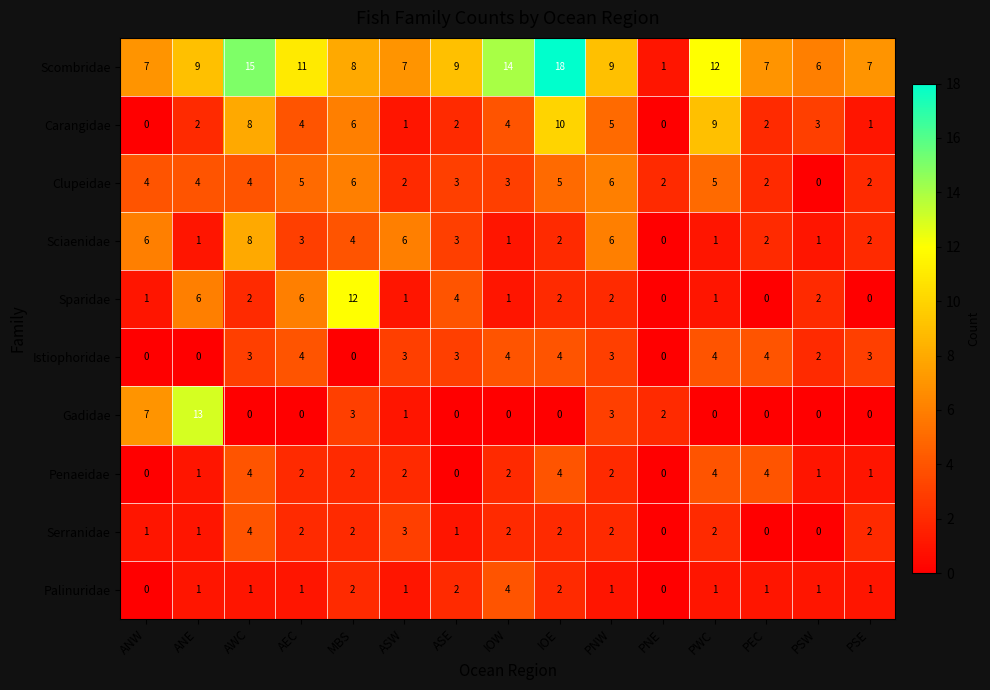

The Sparidae series shows 3 at AWC. True or false?

False